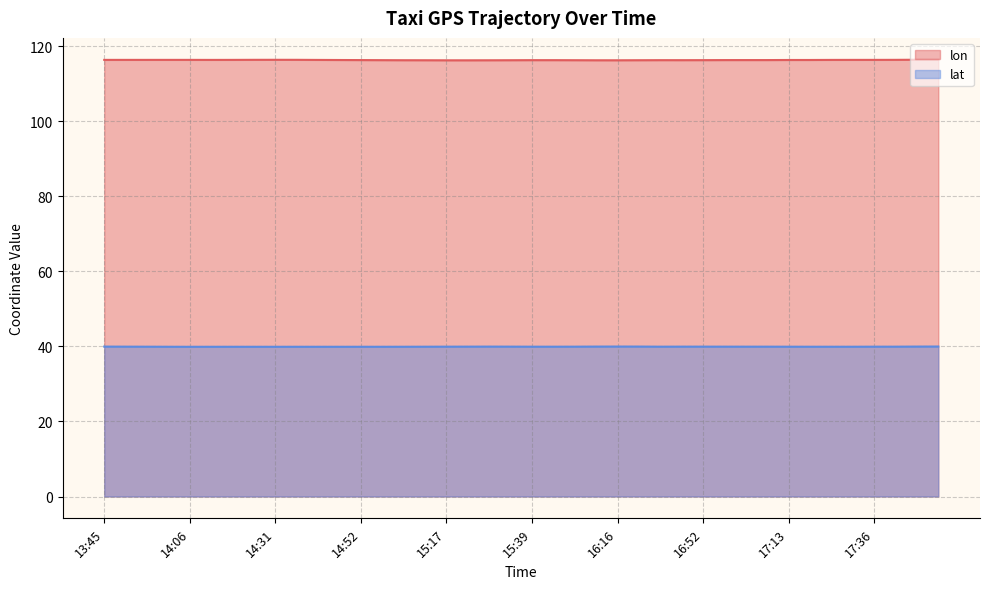

How many interior local peaks does the lat series have?

6